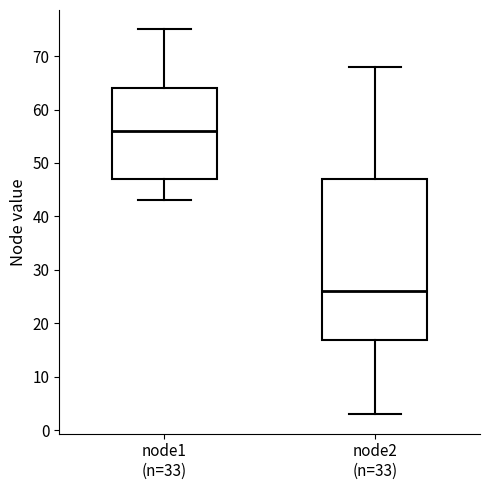

Reading left to right, read every box against the y-axis: the position of its median line, the range the box covers, and the ends of its whiskers. The values are not printed on the chart, so give them approximately, as read against the axis.

node1 (n=33): median 56, box 47 to 64, whiskers 43 to 75
node2 (n=33): median 26, box 17 to 47, whiskers 3 to 68